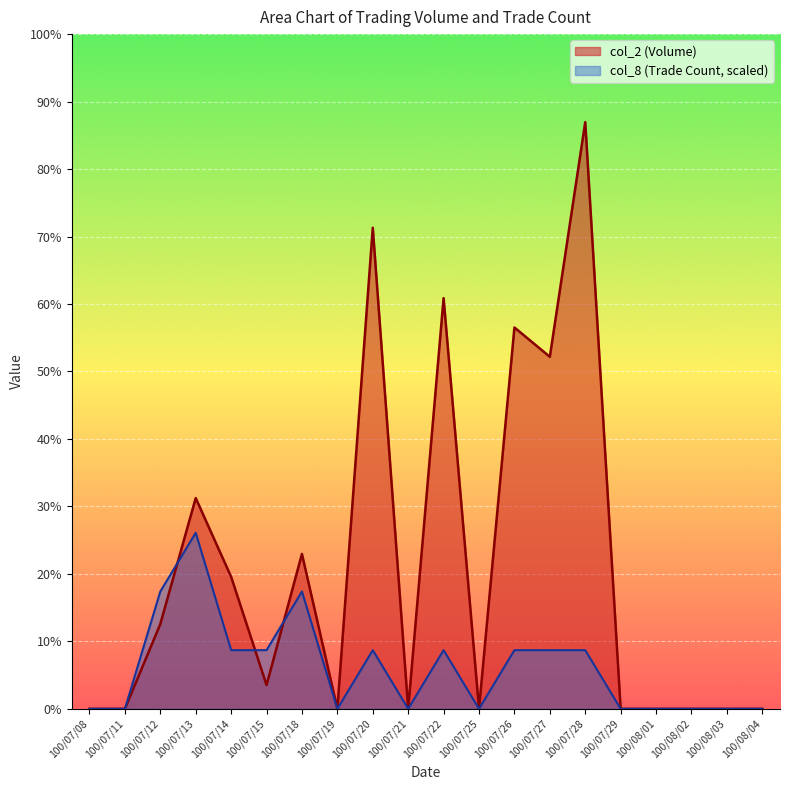

Where is the first local maximum for col_8?

100/07/13